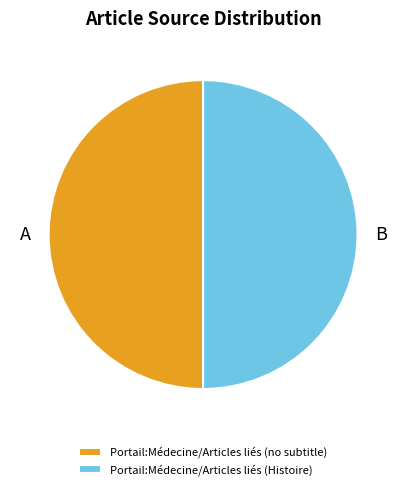

Approximately how many times larger is the value at Portail:Médecine/Articles liés (Histoire) compared to Portail:Médecine/Articles liés (no subtitle)?

1.0